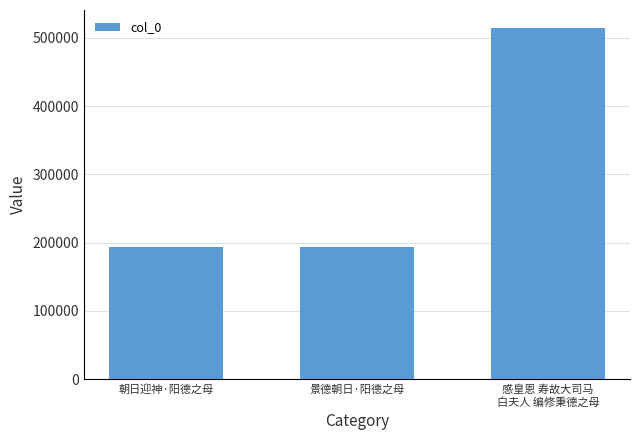

How many bars are there in total?

3